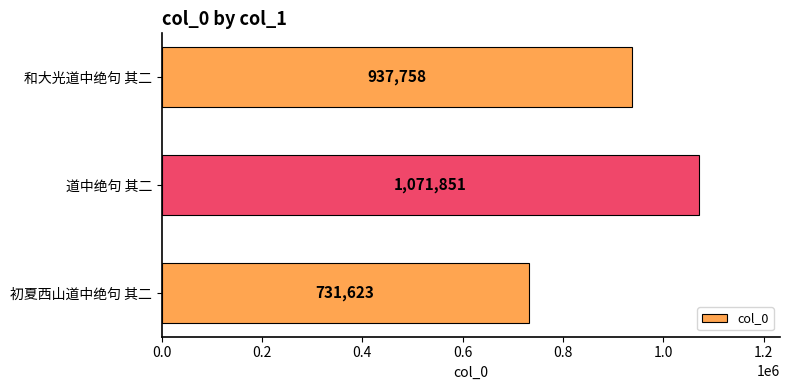

The value at 初夏西山道中绝句 其二 is 731623. True or false?

True